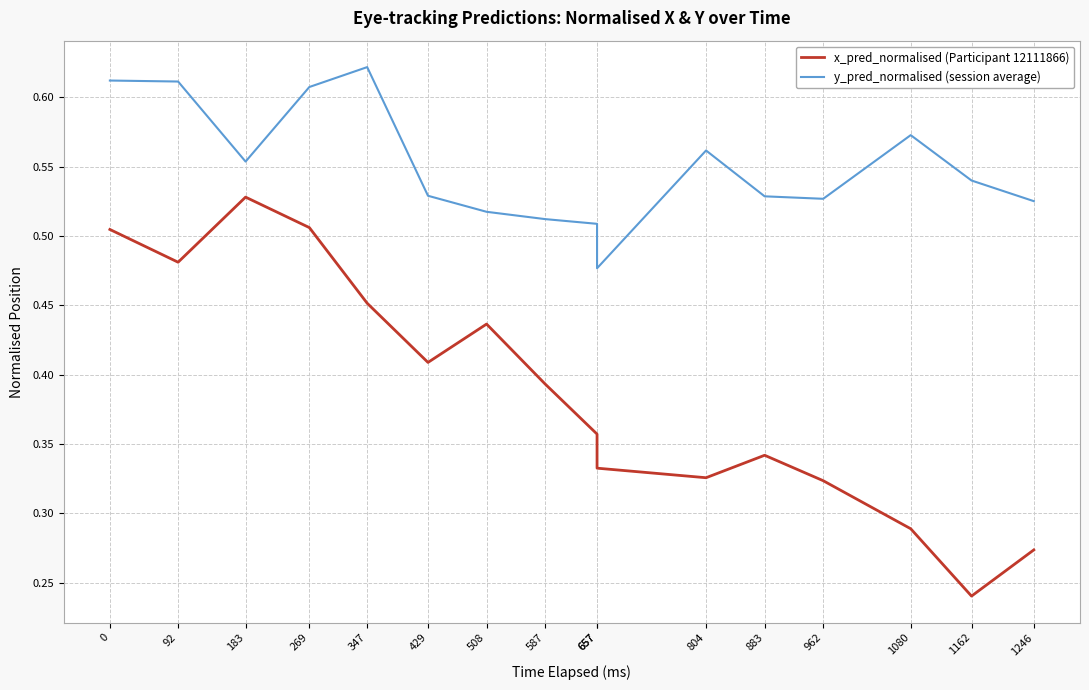

Rank the series by their average value, from lowest to highest.

x_pred_normalised (Participant 12111866), y_pred_normalised (session average)